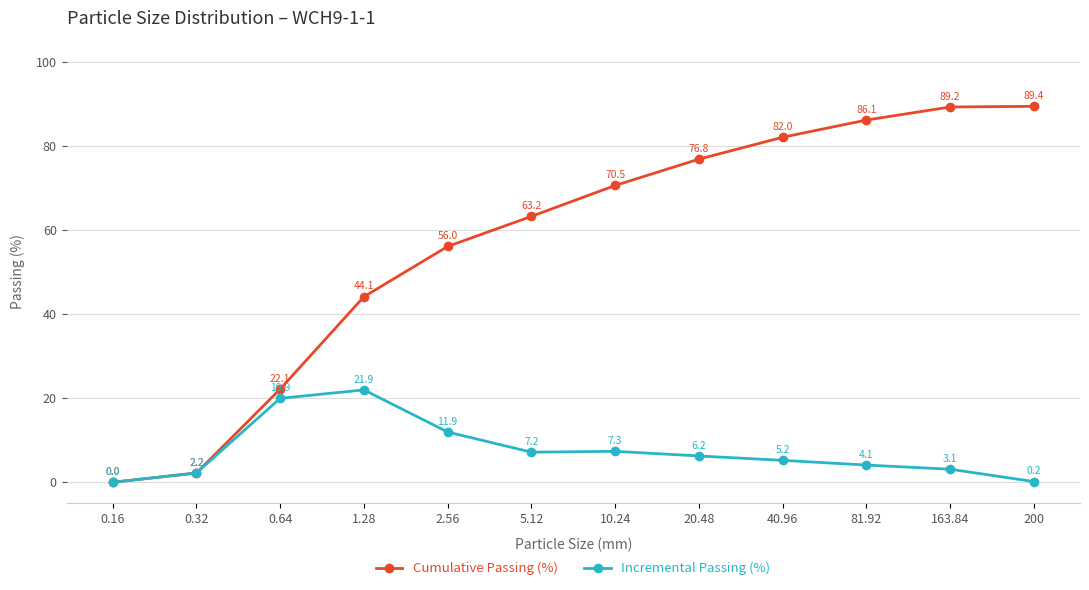

Which label corresponds to the smallest value in the chart?

0.16